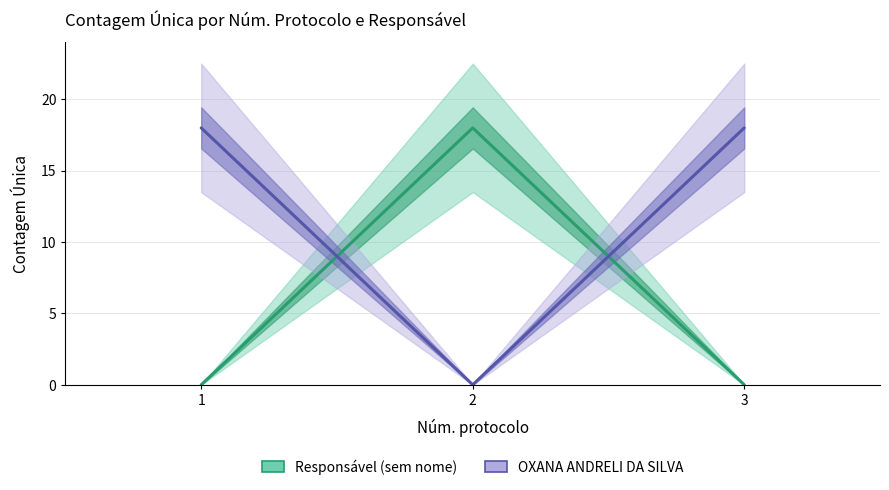

How many values in the OXANA ANDRELI DA SILVA series are below 18?

1